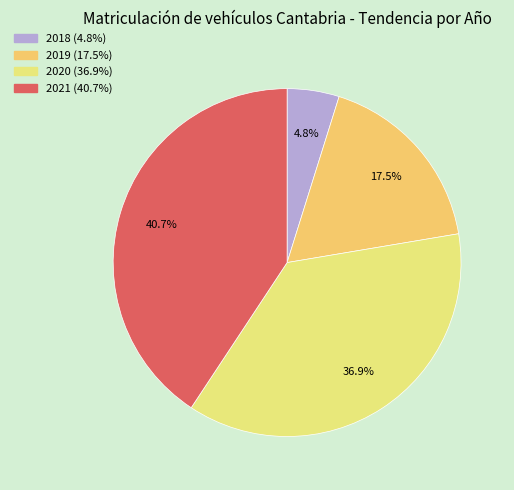

Rank the categories by value from highest to lowest.

2021, 2020, 2019, 2018